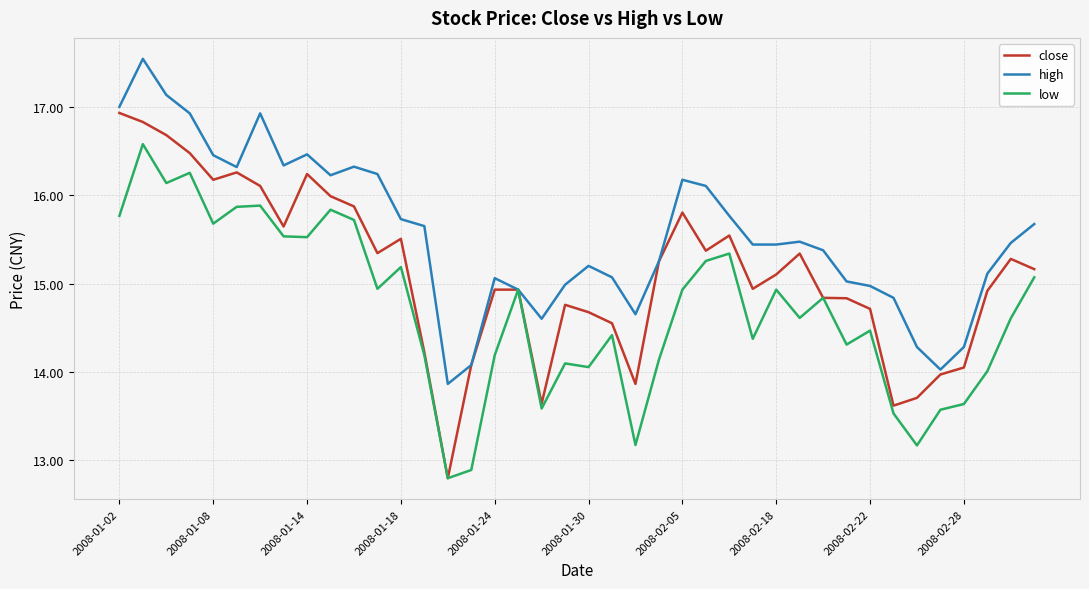

True or false: high has more than 0 points higher than both neighbors.

True